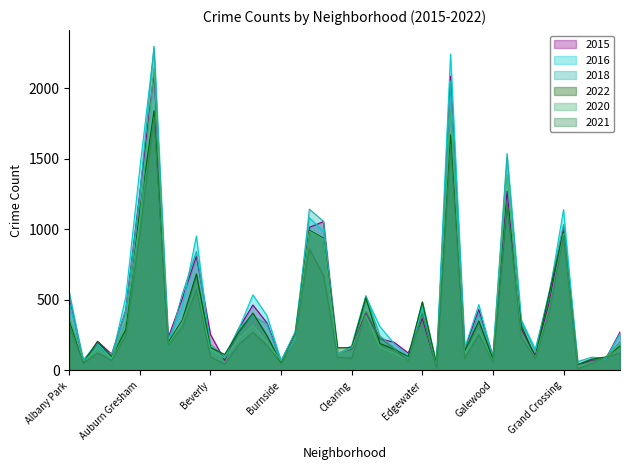

Reading right to left, list all the values displayed in this chart.

2015: Hermosa=273	Hegewisch=85	Greektown=74	Grant Park=39	Grand Crossing=1020	Grand Boulevard=489	Gold Coast=106	Garfield Ridge=297	Garfield Park=1270	Galewood=97	Gage Park=432	Fuller Park=154	Englewood=2085	Edison Park=30	Edgewater=368	East Village=124	East Side=200	Dunning=225	Douglas=411	Clearing=152	Chinatown=122	Chicago Lawn=1055	Chatham=1014	Calumet Heights=269	Burnside=67	Bucktown=337	Brighton Park=464	Bridgeport=297	Boystown=72	Beverly=255	Belmont Cragin=809	Avondale=508	Avalon Park=232	Austin=2109	Auburn Gresham=1265	Ashburn=429	Armour Square=115	Archer Heights=207	Andersonville=61	Albany Park=505
2016: Hermosa=263	Hegewisch=81	Greektown=82	Grant Park=45	Grand Crossing=1140	Grand Boulevard=544	Gold Coast=152	Garfield Ridge=361	Garfield Park=1494	Galewood=88	Gage Park=467	Fuller Park=158	Englewood=2243	Edison Park=54	Edgewater=444	East Village=102	East Side=191	Dunning=311	Douglas=523	Clearing=158	Chinatown=122	Chicago Lawn=984	Chatham=1083	Calumet Heights=275	Burnside=70	Bucktown=388	Brighton Park=536	Bridgeport=294	Boystown=89	Beverly=151	Belmont Cragin=953	Avondale=450	Avalon Park=214	Austin=2282	Auburn Gresham=1435	Ashburn=521	Armour Square=81	Archer Heights=195	Andersonville=77	Albany Park=488
2018: Hermosa=206	Hegewisch=89	Greektown=94	Grant Park=63	Grand Crossing=1035	Grand Boulevard=565	Gold Coast=133	Garfield Ridge=349	Garfield Park=1537	Galewood=103	Gage Park=403	Fuller Park=118	Englewood=2051	Edison Park=35	Edgewater=486	East Village=87	East Side=163	Dunning=245	Douglas=530	Clearing=177	Chinatown=115	Chicago Lawn=1057	Chatham=1143	Calumet Heights=219	Burnside=64	Bucktown=330	Brighton Park=385	Bridgeport=300	Boystown=100	Beverly=185	Belmont Cragin=843	Avondale=542	Avalon Park=171	Austin=2297	Auburn Gresham=1249	Ashburn=423	Armour Square=115	Archer Heights=163	Andersonville=61	Albany Park=555
2022: Hermosa=174	Hegewisch=96	Greektown=80	Grant Park=41	Grand Crossing=983	Grand Boulevard=551	Gold Coast=93	Garfield Ridge=320	Garfield Park=1183	Galewood=83	Gage Park=351	Fuller Park=137	Englewood=1670	Edison Park=46	Edgewater=485	East Village=99	East Side=151	Dunning=191	Douglas=514	Clearing=162	Chinatown=161	Chicago Lawn=938	Chatham=994	Calumet Heights=256	Burnside=53	Bucktown=247	Brighton Park=407	Bridgeport=273	Boystown=113	Beverly=163	Belmont Cragin=684	Avondale=358	Avalon Park=197	Austin=1840	Auburn Gresham=1142	Ashburn=290	Armour Square=99	Archer Heights=202	Andersonville=60	Albany Park=354
2020: Hermosa=190	Hegewisch=91	Greektown=53	Grant Park=34	Grand Crossing=969	Grand Boulevard=450	Gold Coast=92	Garfield Ridge=250	Garfield Park=1387	Galewood=64	Gage Park=283	Fuller Park=121	Englewood=1846	Edison Park=32	Edgewater=404	East Village=68	East Side=122	Dunning=164	Douglas=388	Clearing=158	Chinatown=116	Chicago Lawn=931	Chatham=987	Calumet Heights=239	Burnside=68	Bucktown=202	Brighton Park=319	Bridgeport=226	Boystown=89	Beverly=147	Belmont Cragin=586	Avondale=343	Avalon Park=186	Austin=2143	Auburn Gresham=1076	Ashburn=346	Armour Square=87	Archer Heights=155	Andersonville=66	Albany Park=379
2021: Hermosa=123	Hegewisch=95	Greektown=51	Grant Park=11	Grand Crossing=953	Grand Boulevard=424	Gold Coast=84	Garfield Ridge=239	Garfield Park=1191	Galewood=62	Gage Park=256	Fuller Park=85	Englewood=1603	Edison Park=19	Edgewater=406	East Village=67	East Side=153	Dunning=231	Douglas=417	Clearing=88	Chinatown=93	Chicago Lawn=672	Chatham=863	Calumet Heights=255	Burnside=50	Bucktown=177	Brighton Park=271	Bridgeport=184	Boystown=46	Beverly=97	Belmont Cragin=578	Avondale=308	Avalon Park=179	Austin=1796	Auburn Gresham=975	Ashburn=246	Armour Square=72	Archer Heights=124	Andersonville=52	Albany Park=310